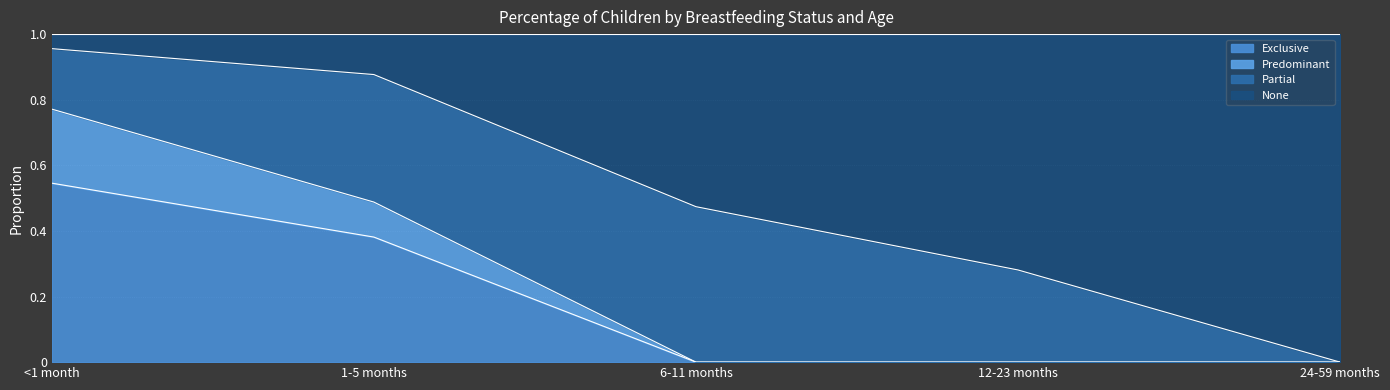

Which series has the largest total across all categories?

None